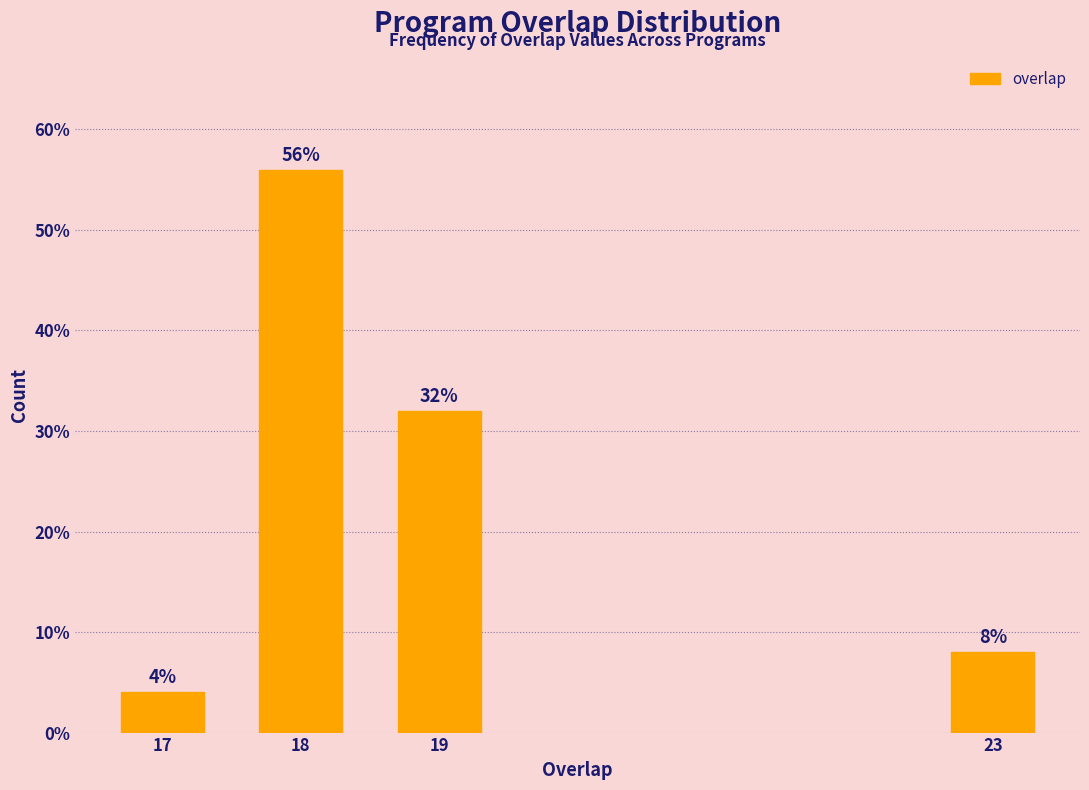

Reading left to right, extract all data points from this chart.

4.0	56.0	32.0	8.0